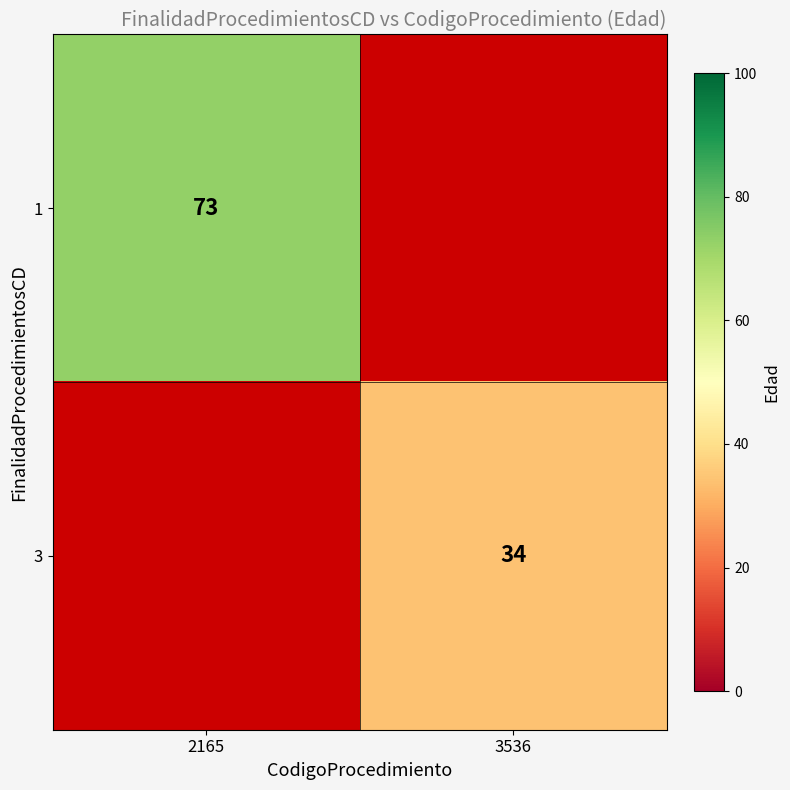

The 1 series shows 125.7 at 2165. True or false?

False